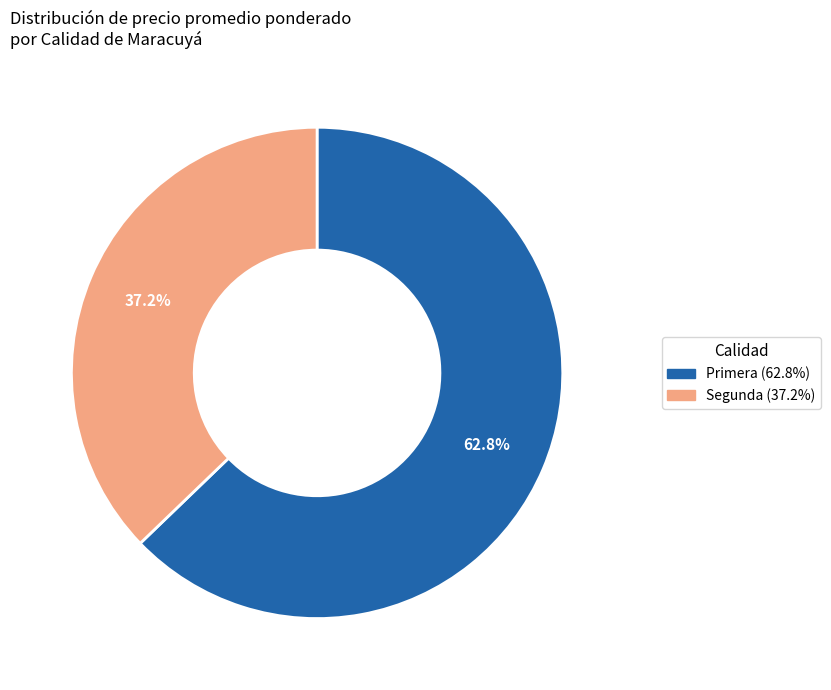

What is the majority slice?

Primera